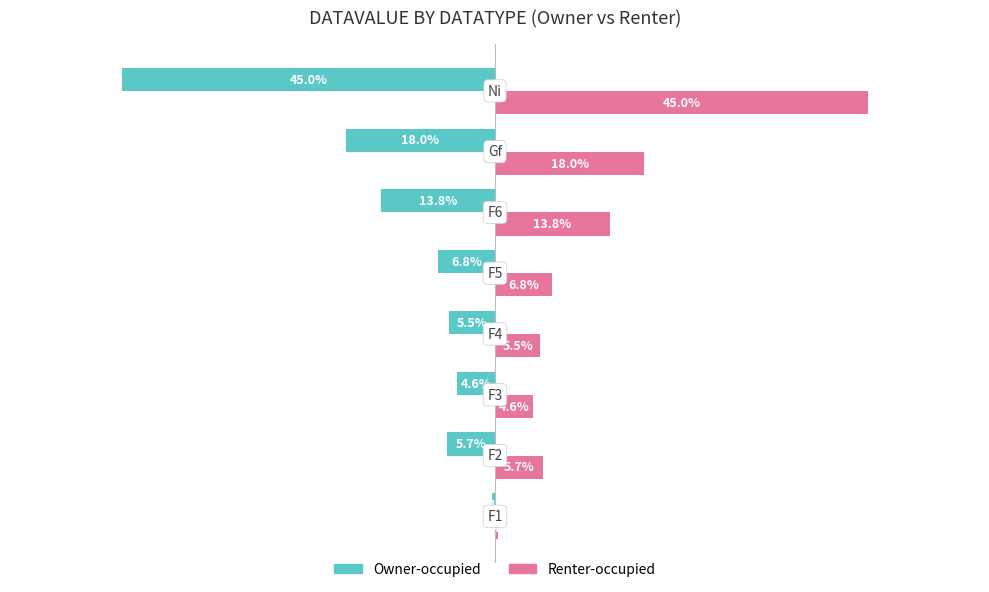

List the series in order of their overall mean, highest first.

Renter-occupied, Owner-occupied